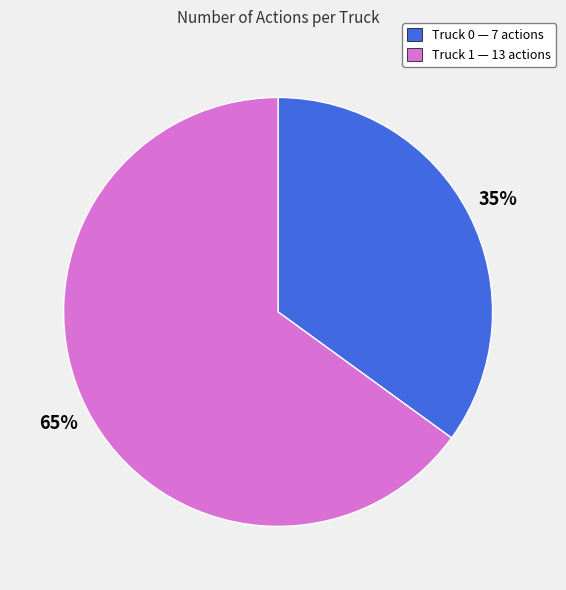

Rank the categories by value from highest to lowest.

Truck 1, Truck 0